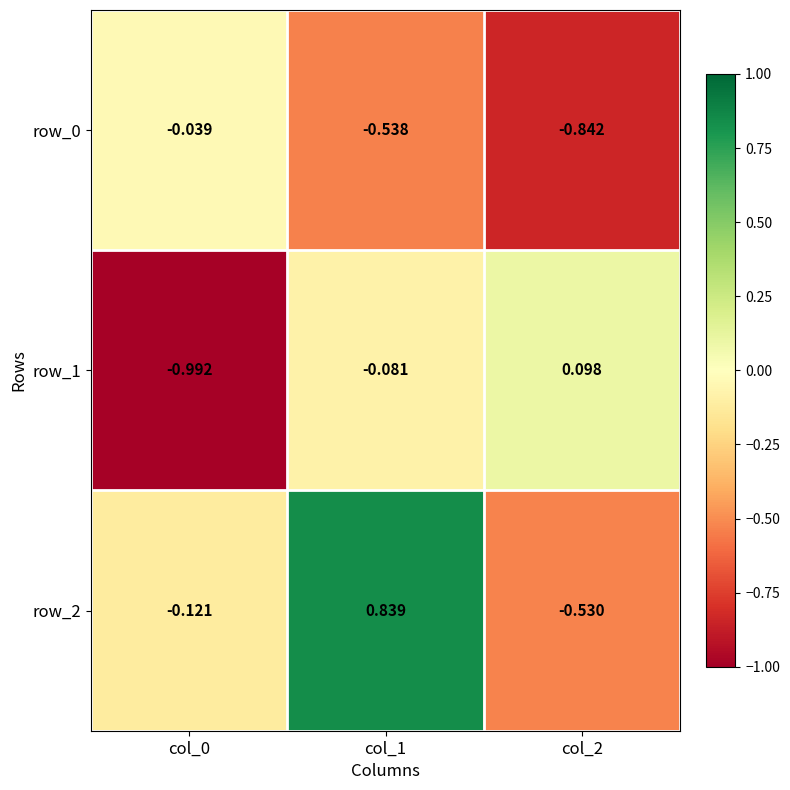

Is the value of row_2 at col_0 greater than the value of row_0 at col_2?

Yes